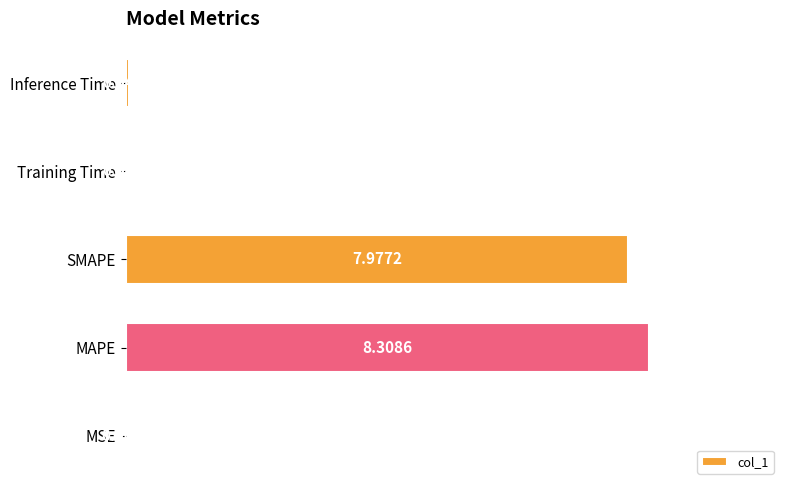

What is the maximum value shown in the chart?

8.3